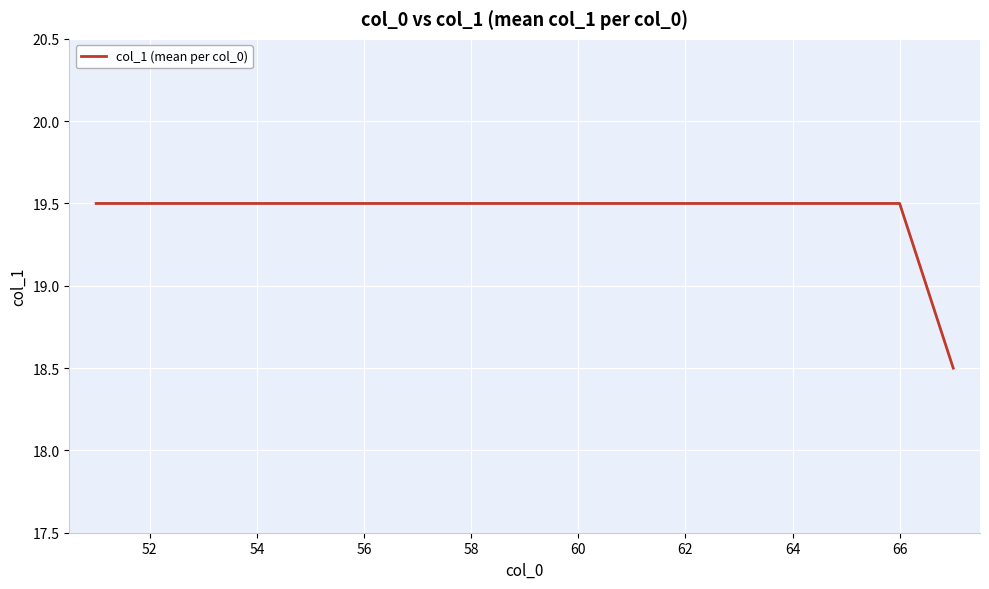

What is the greatest value displayed?

19.5